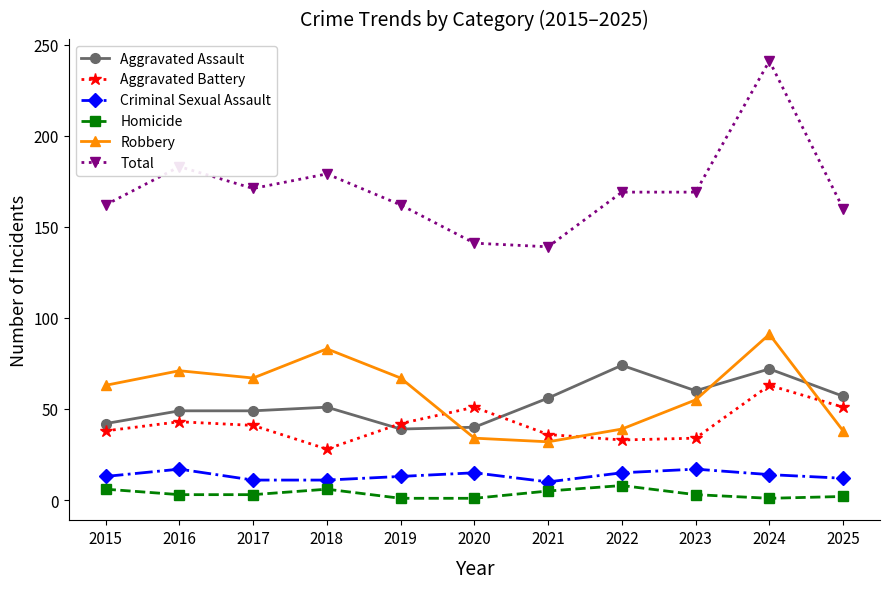

Where is the first local maximum for Criminal Sexual Assault?

2016